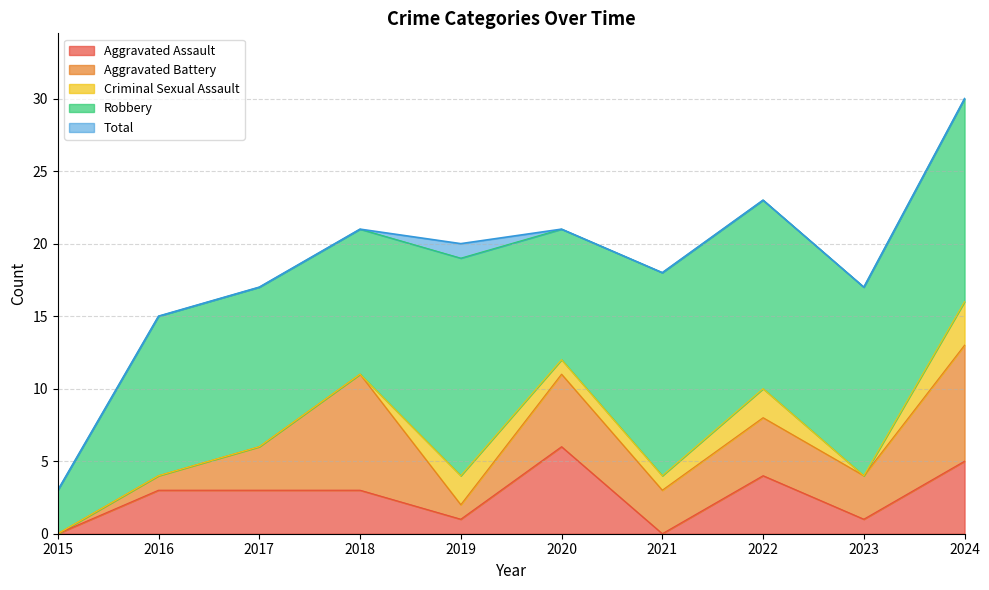

The Total series shows 30 at 2018. True or false?

False